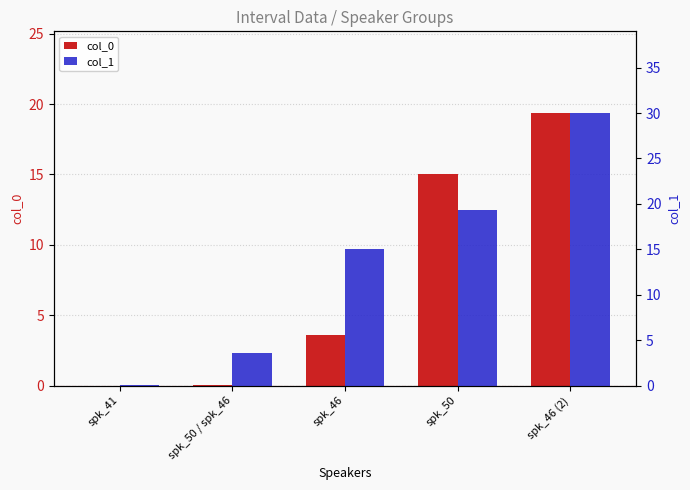

The col_1 series shows 15.0 at spk_46. True or false?

True